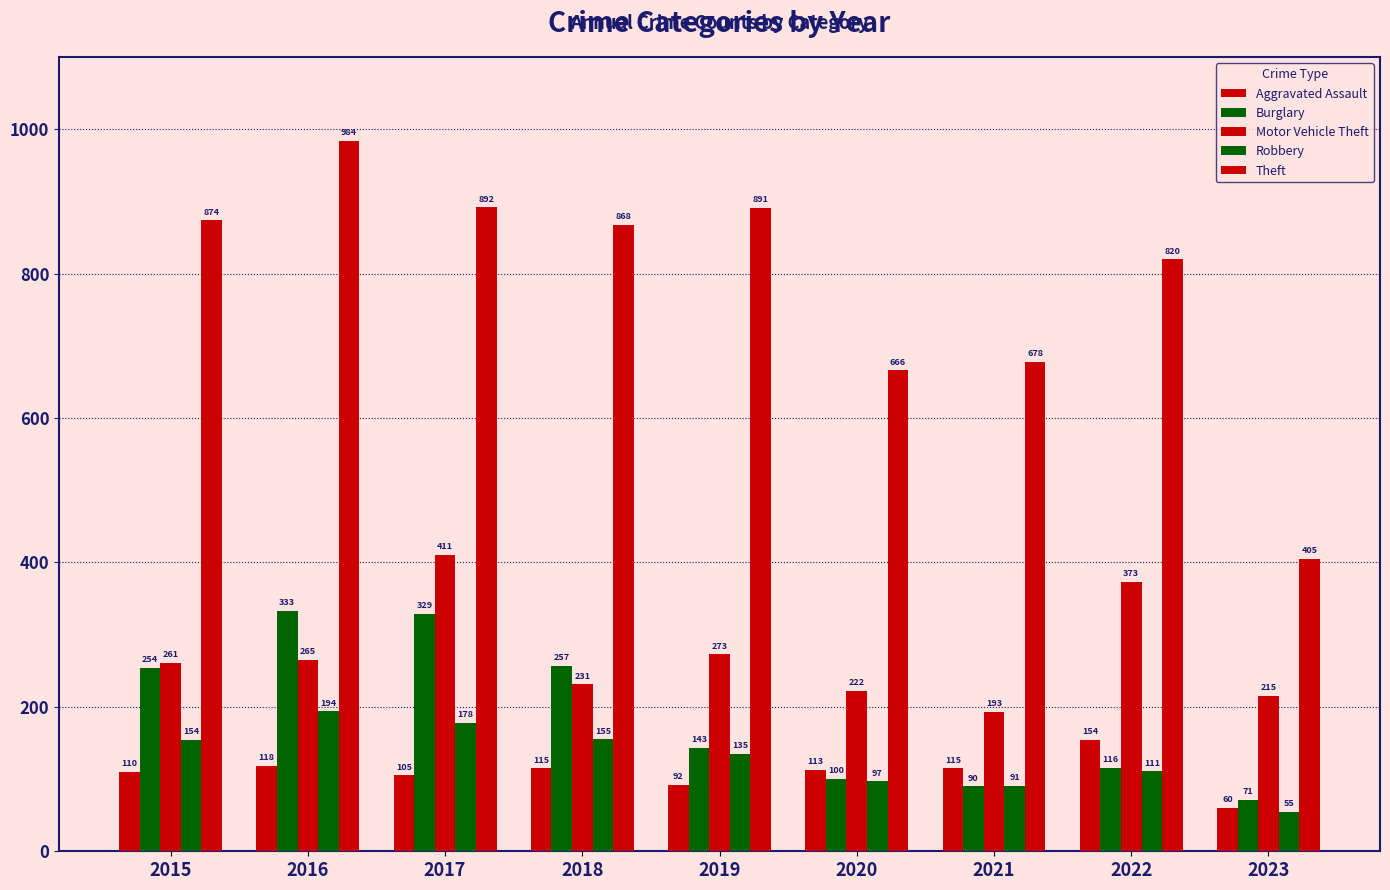

How many data points in Burglary are less than 143?

4